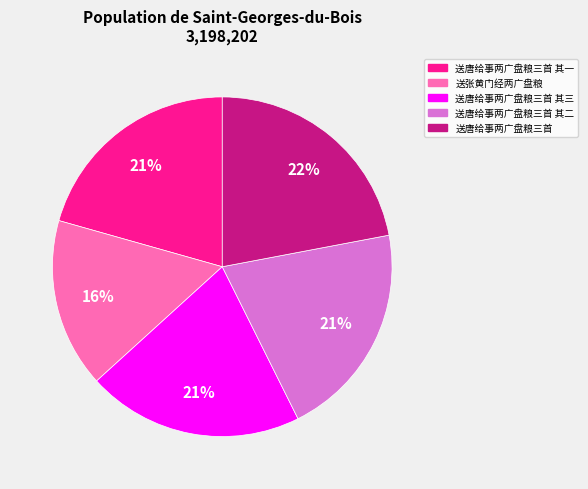

Does any single category account for the majority?

No